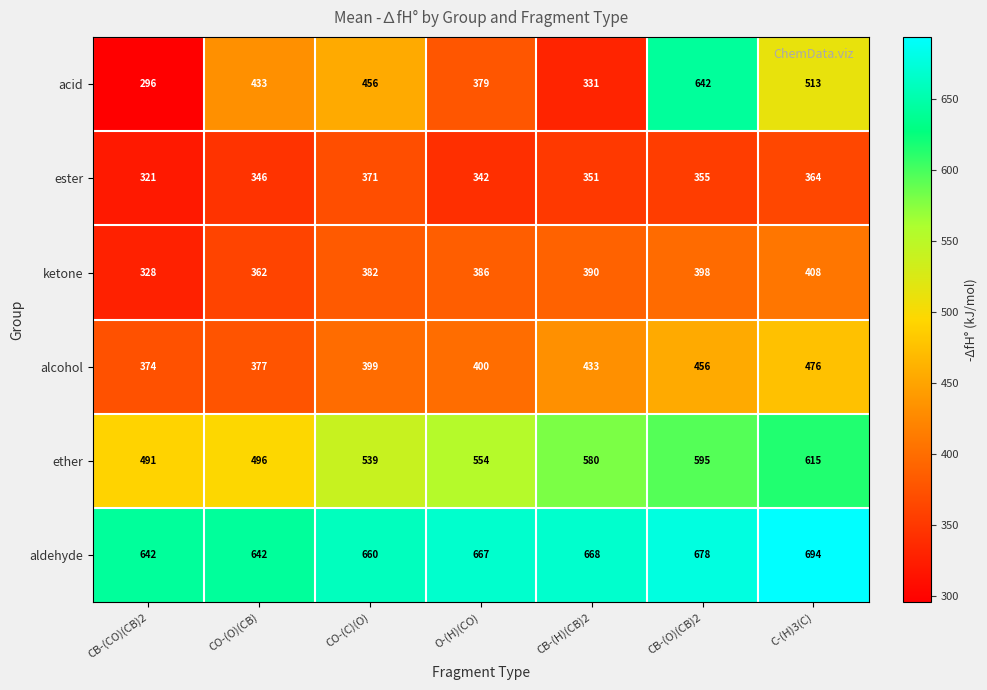

How many distinct data groups are displayed?

6